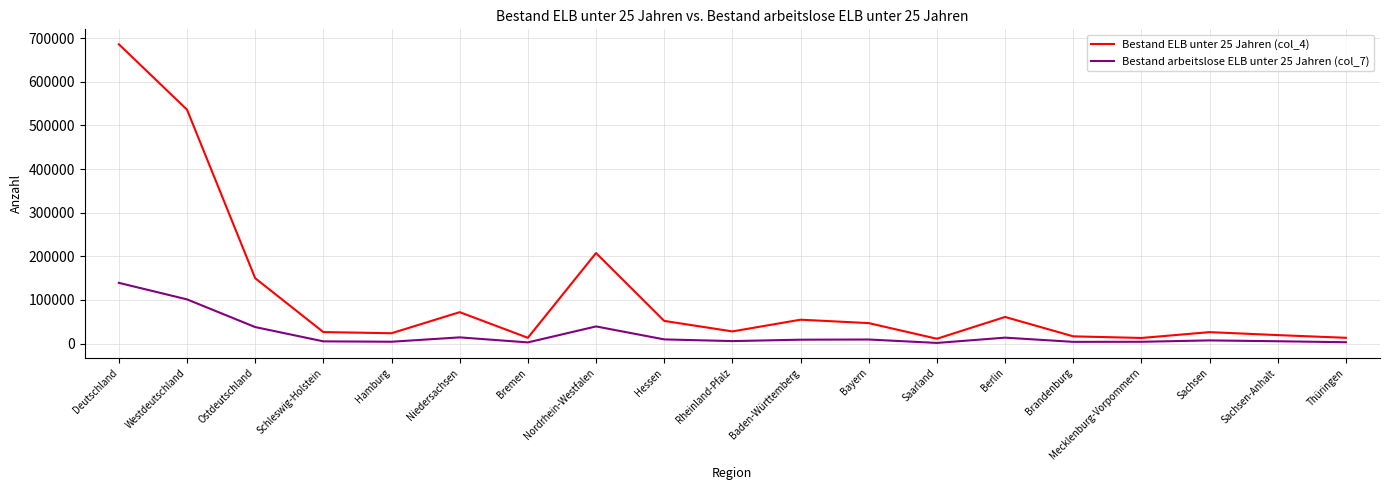

What is the difference between the second highest and second lowest values in the Bestand arbeitslose ELB unter 25 Jahren (col_7) series?

98557